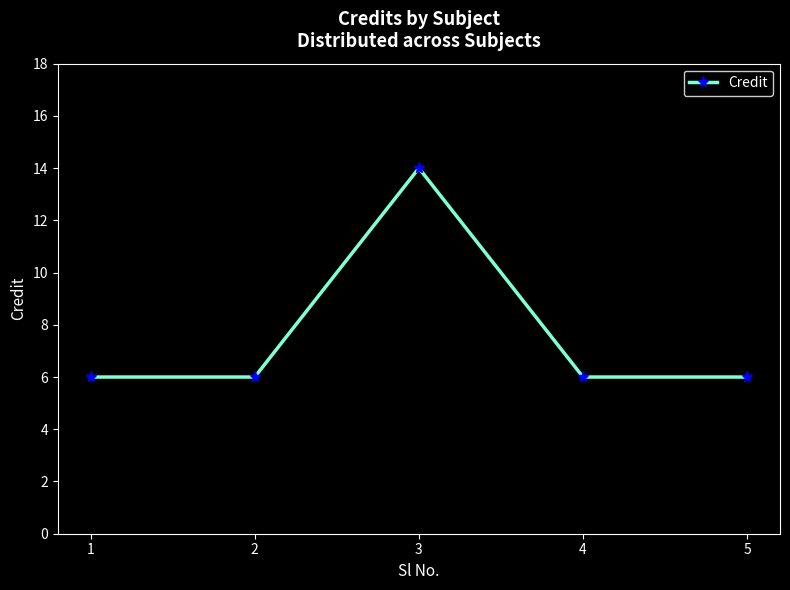

What is the greatest value displayed?

14